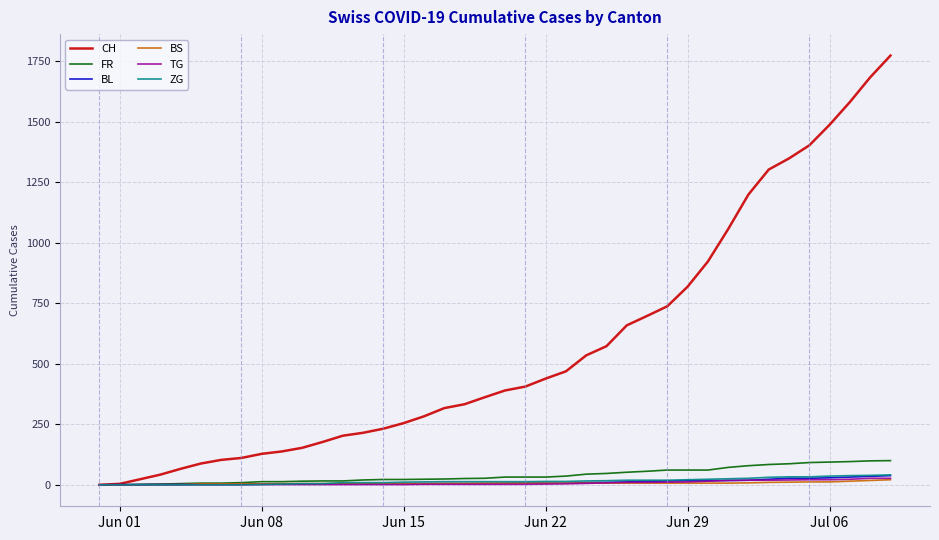

Which series has the largest range (max minus min)?

CH